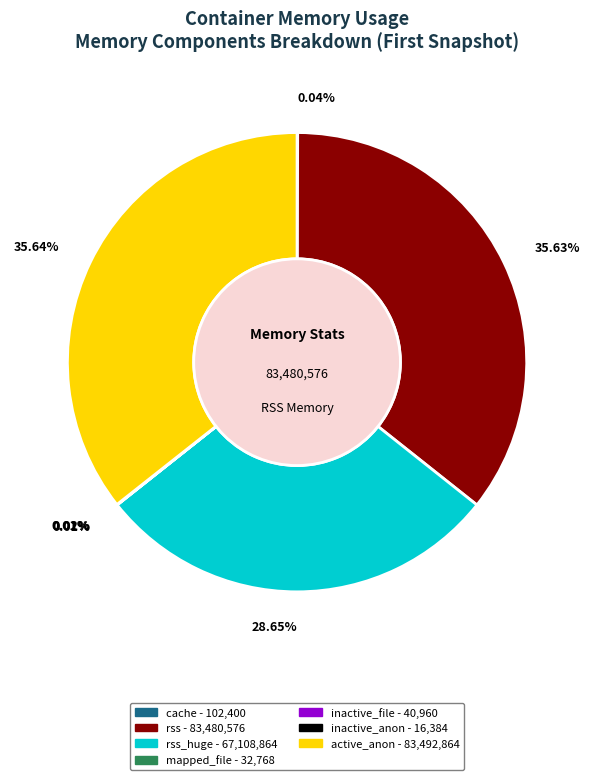

Is there any slice that represents more than half of the pie?

No